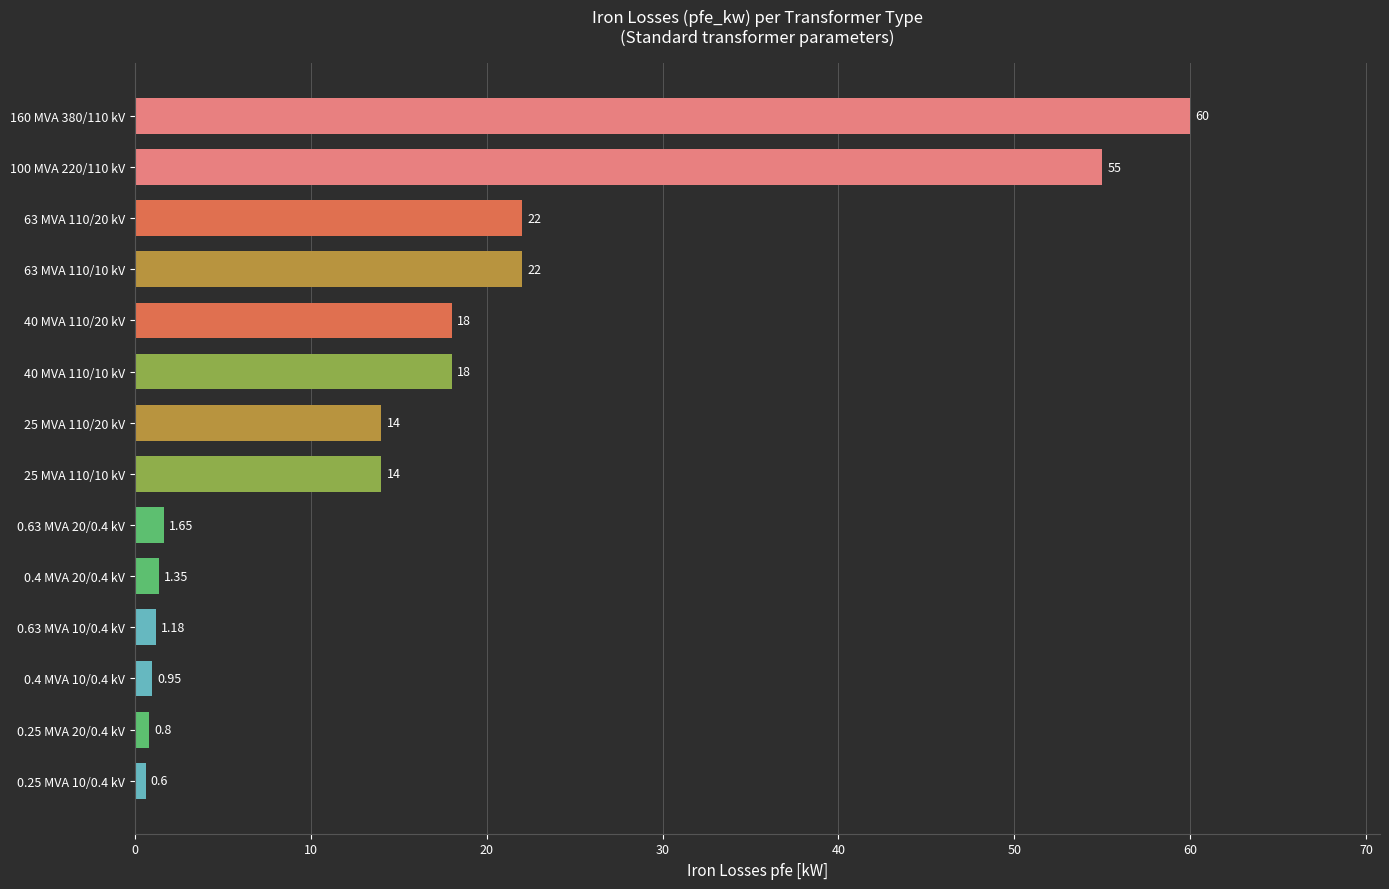

Which label corresponds to the smallest value in the chart?

0.25 MVA 10/0.4 kV